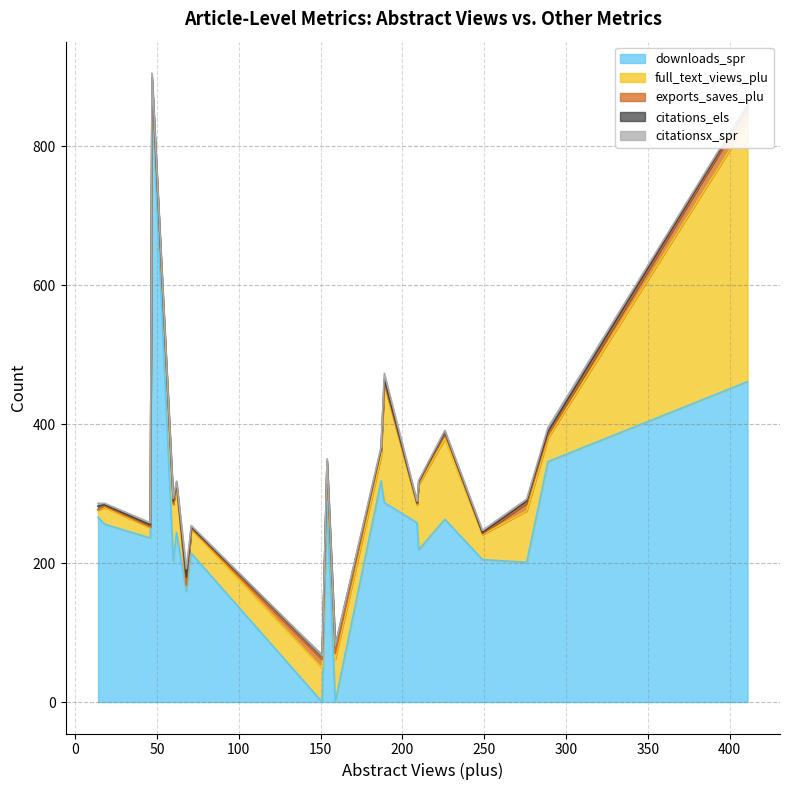

At which label does citationsx_spr first exceed 3?

68